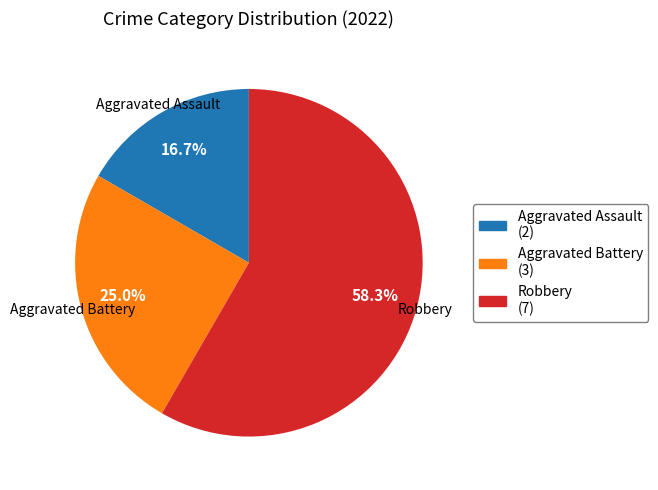

Is there any slice that represents more than half of the pie?

Yes